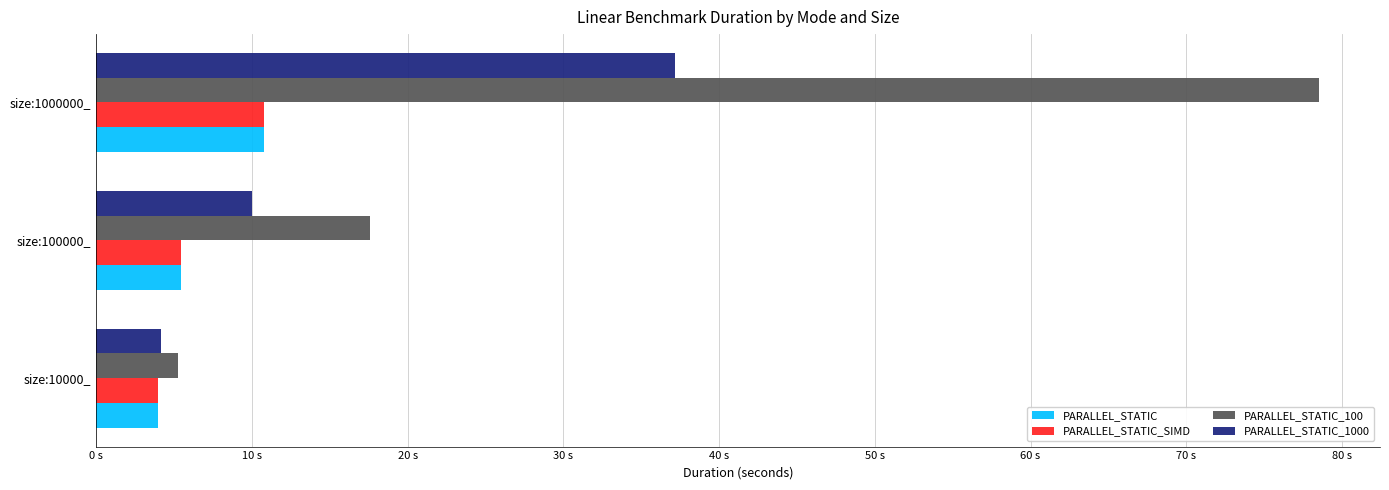

What are all the series names shown in the legend?

PARALLEL_STATIC, PARALLEL_STATIC_SIMD, PARALLEL_STATIC_100, PARALLEL_STATIC_1000